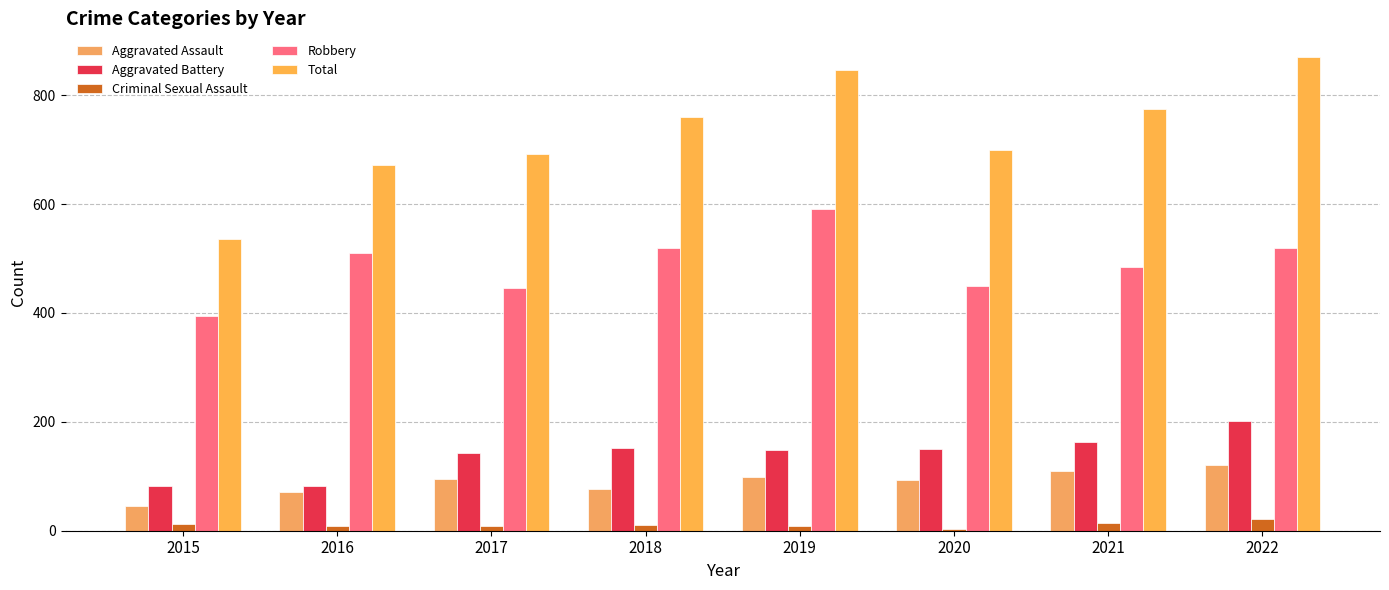

What is the sum of the Aggravated Battery values at 2015 and 2018?

234